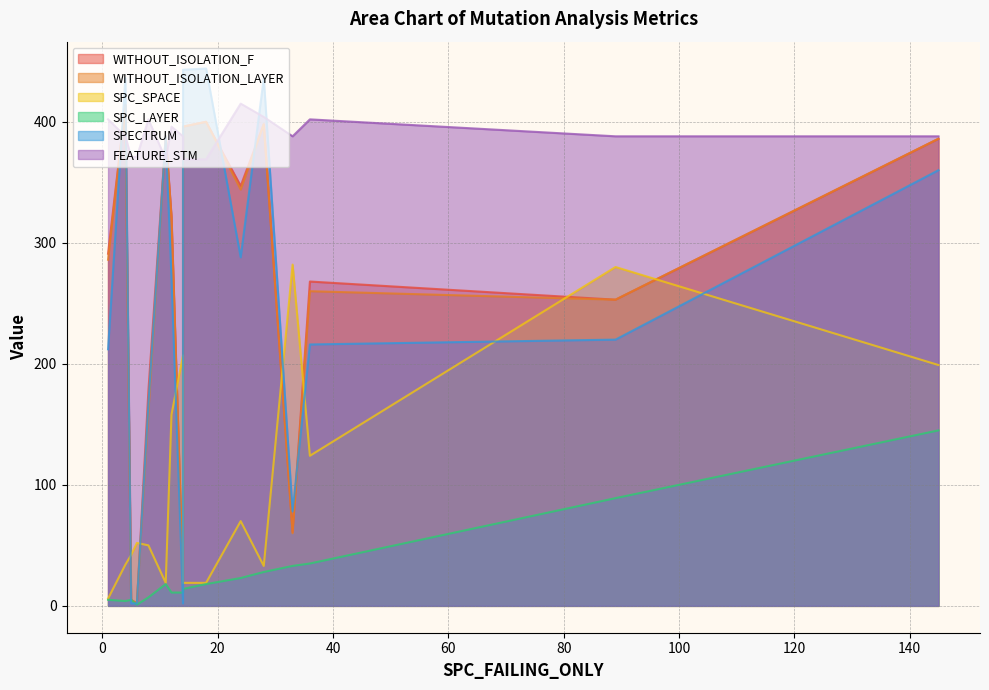

Count the number of data series in this chart.

6